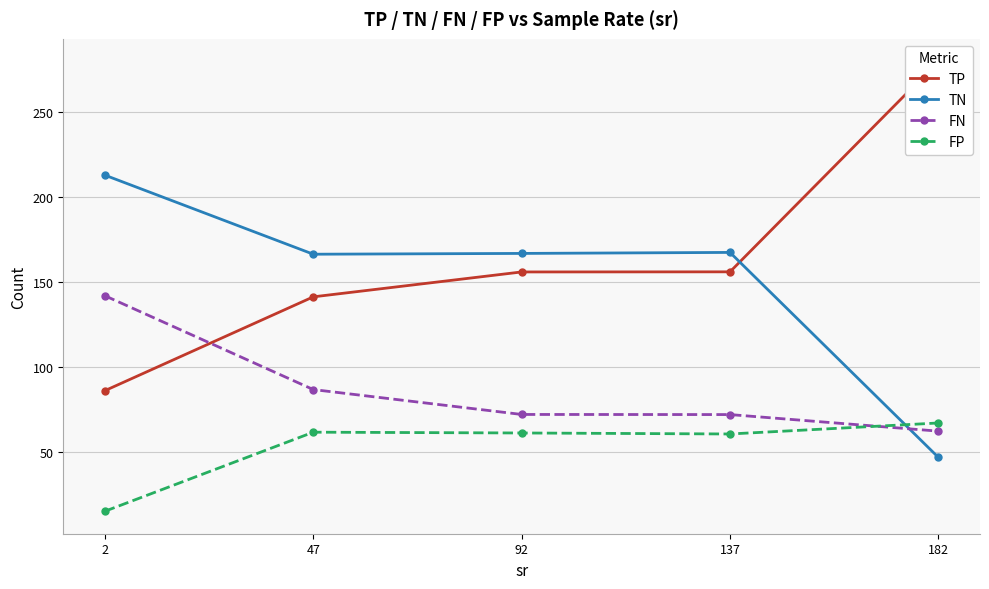

At which category is the sum across all series the highest?

182